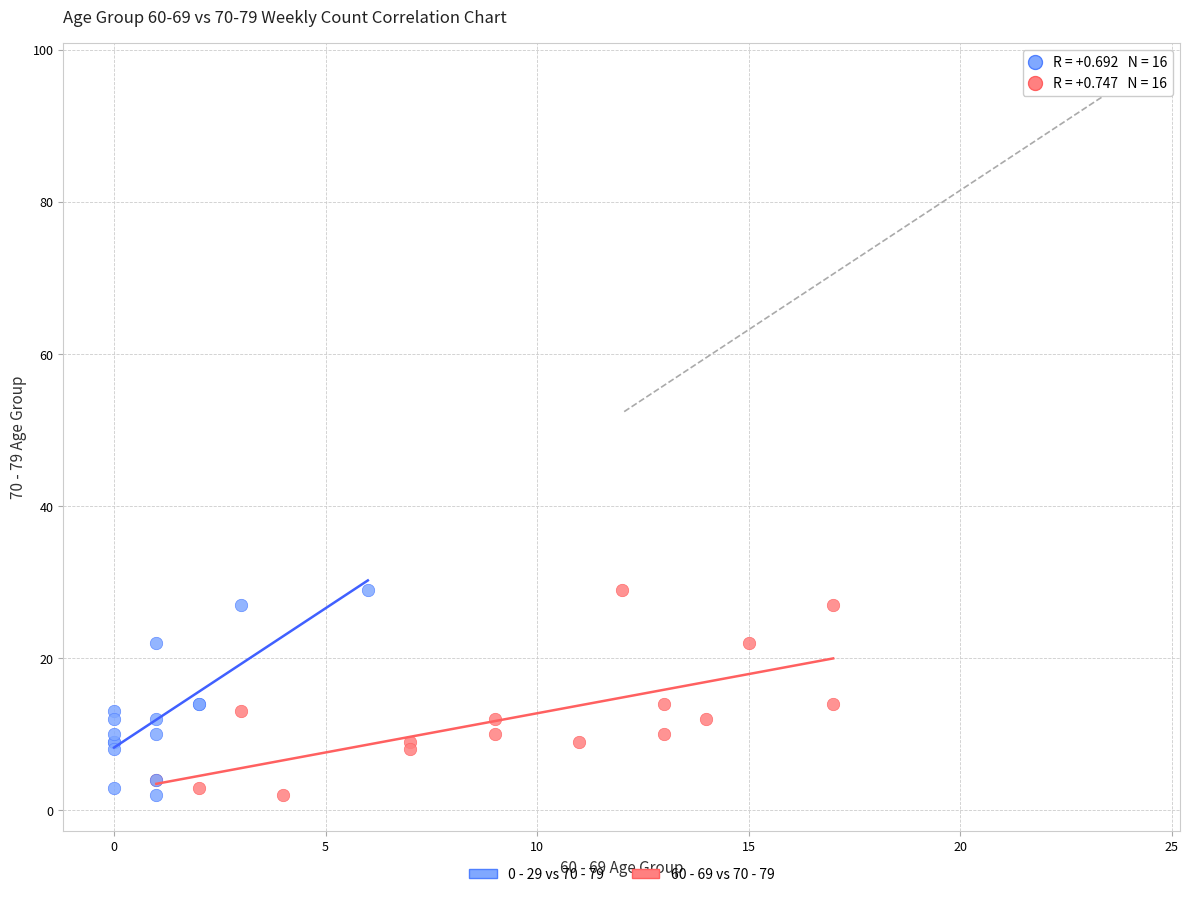

What are all the series names shown in the legend?

0 - 29 vs 70 - 79, 60 - 69 vs 70 - 79